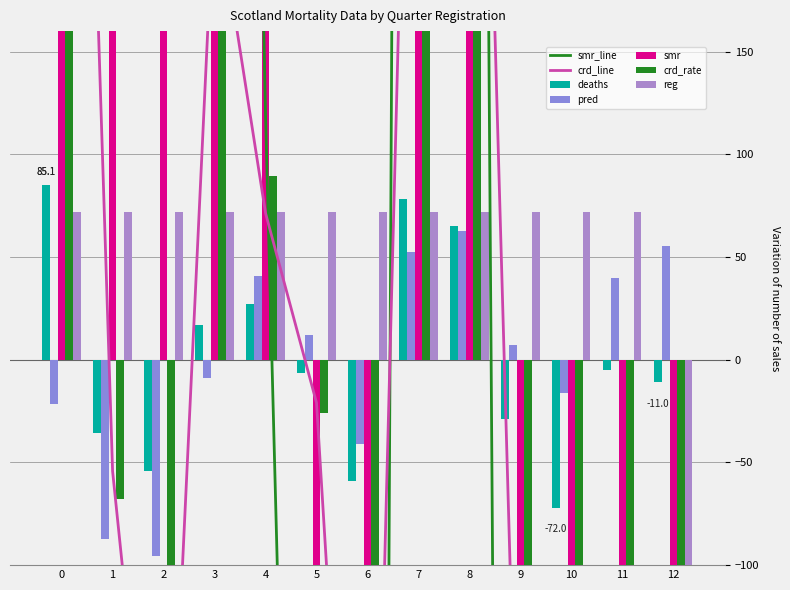

Count the number of categories in the chart.

13